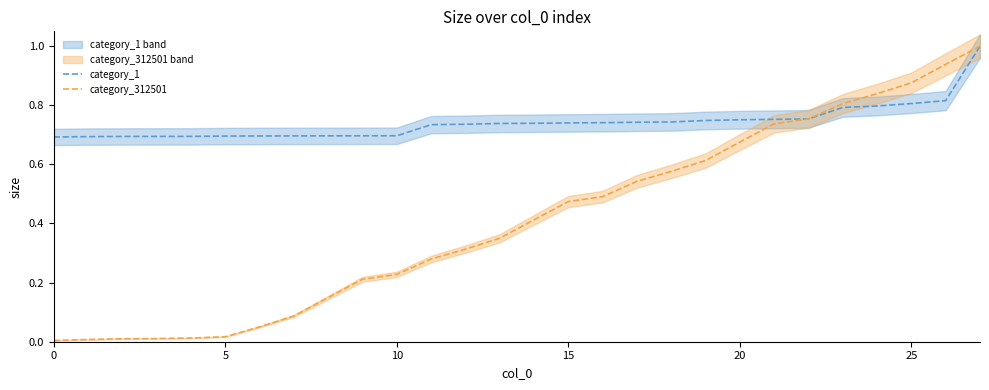

What is the highest value of the category_312501 series?

1.0